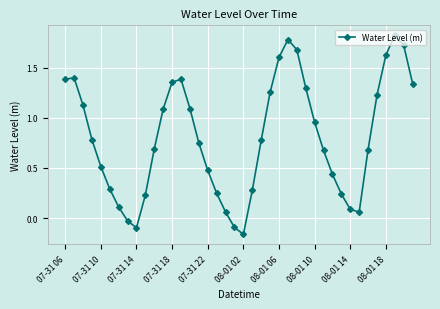

How many data points are above 0?

36